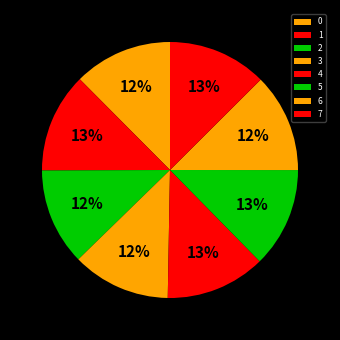

How many segments does this pie chart have?

8